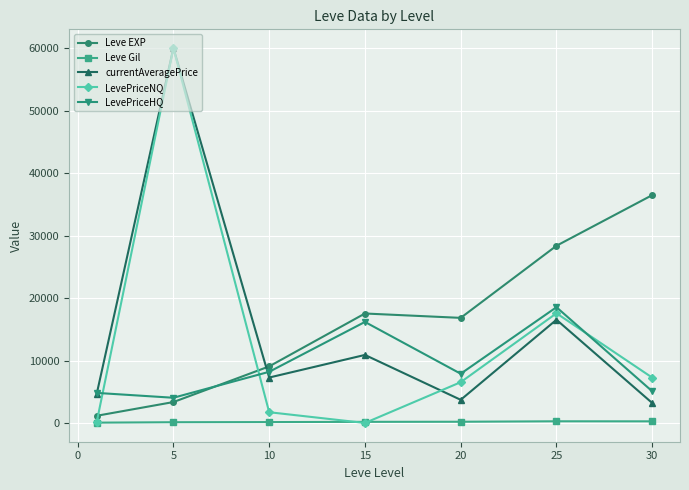

Which series has the largest range (max minus min)?

LevePriceNQ